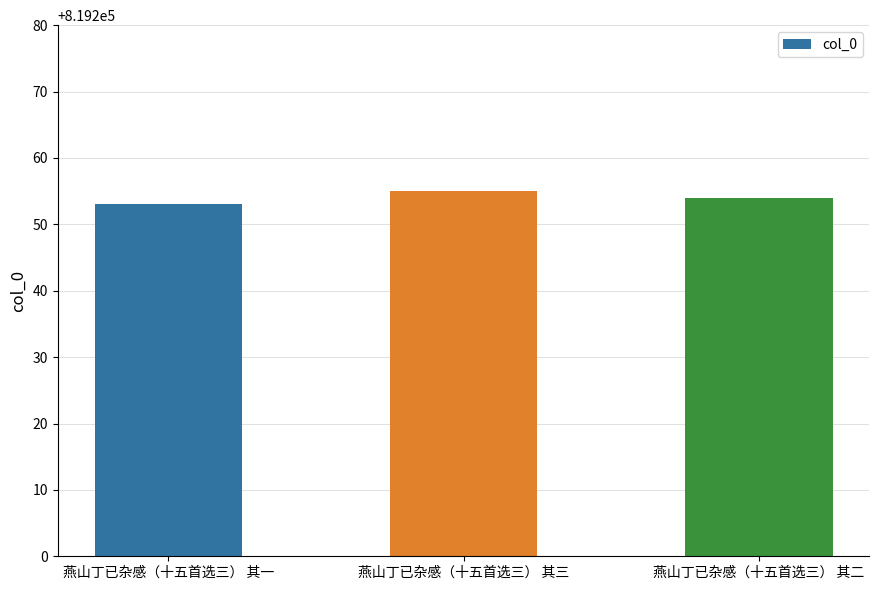

How many values are below 819254?

1